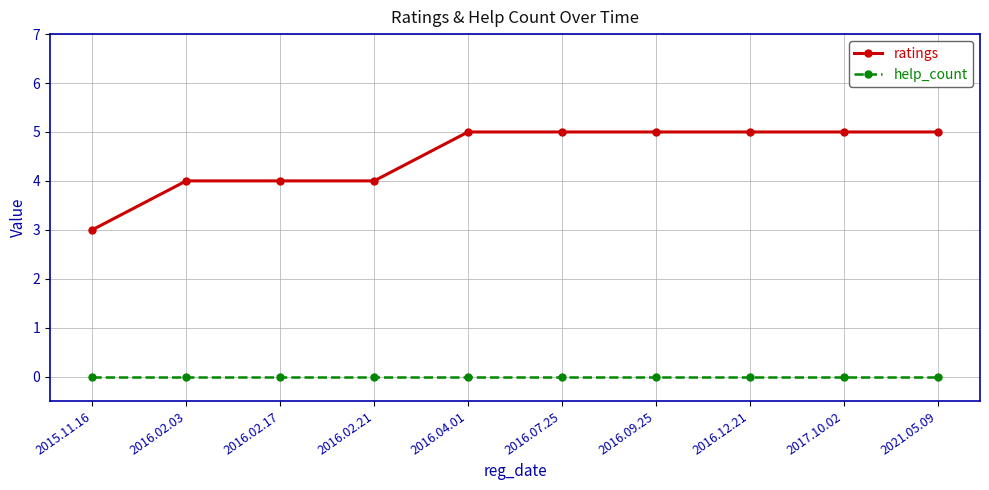

Reading left to right, what are all the values shown in this chart?

ratings: 2015.11.16=3	2016.02.03=4	2016.02.17=4	2016.02.21=4	2016.04.01=5	2016.07.25=5	2016.09.25=5	2016.12.21=5	2017.10.02=5	2021.05.09=5
help_count: 2015.11.16=0	2016.02.03=0	2016.02.17=0	2016.02.21=0	2016.04.01=0	2016.07.25=0	2016.09.25=0	2016.12.21=0	2017.10.02=0	2021.05.09=0